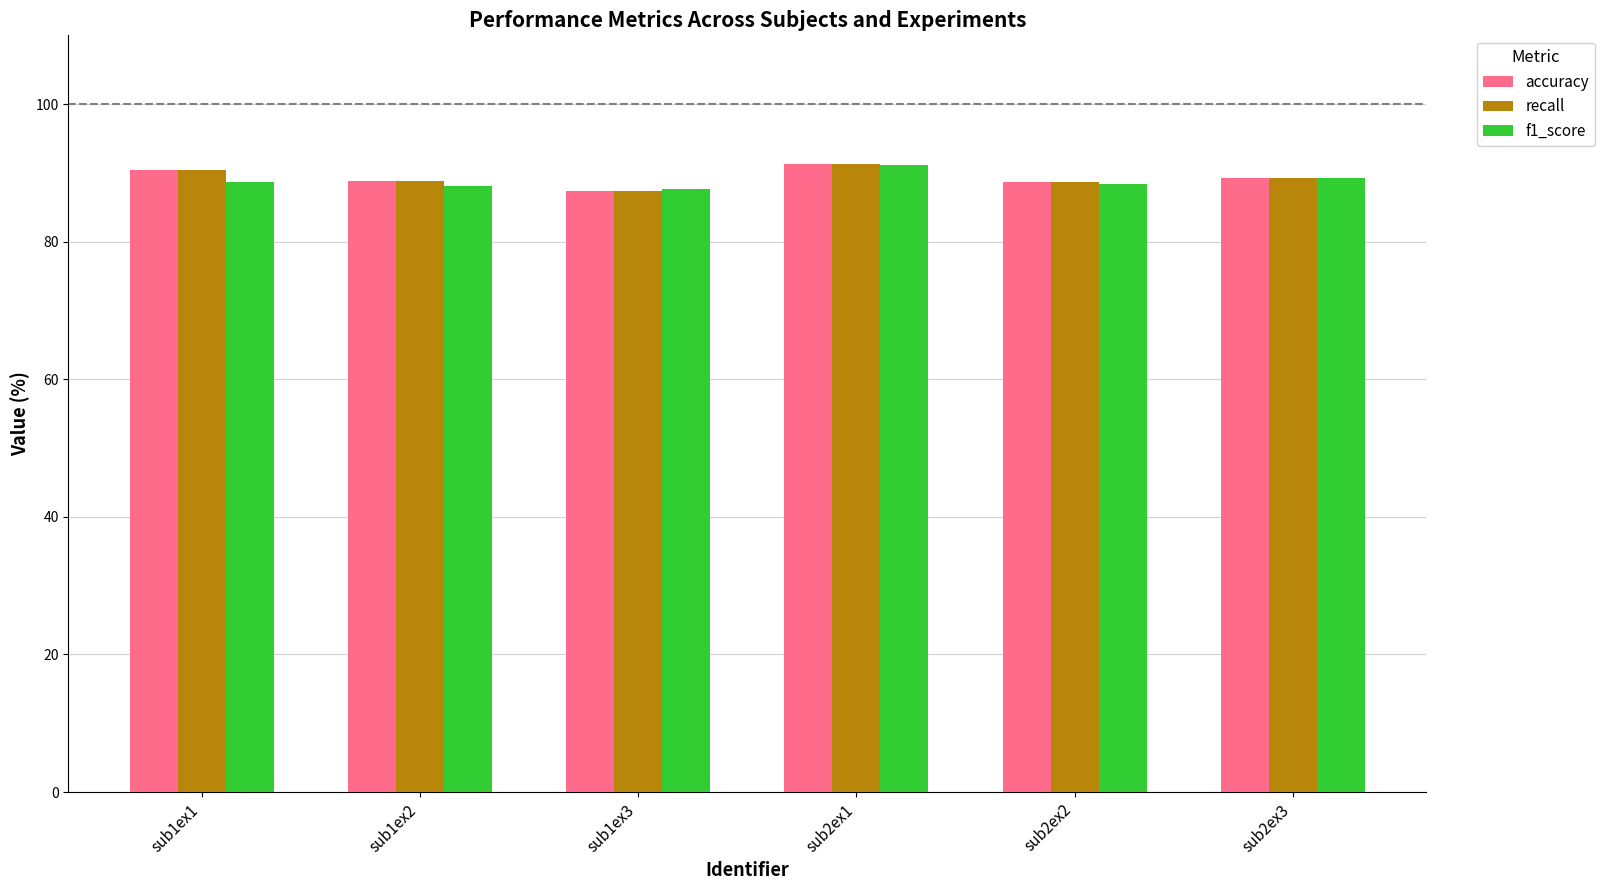

What is the spread (max minus min) of values at sub1ex1?

1.7